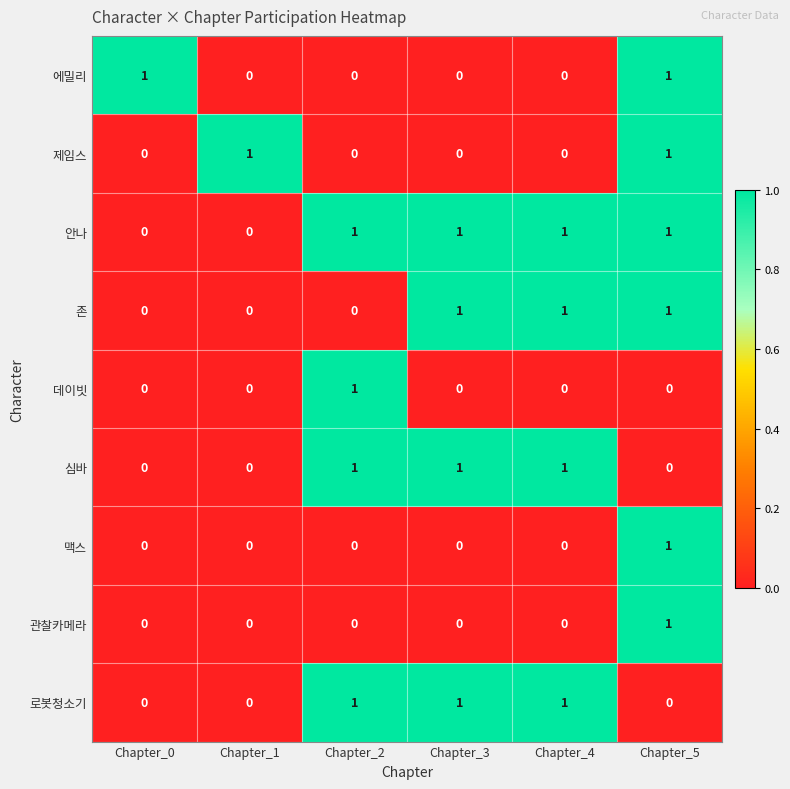

How many data points in 존 are less than 1?

3